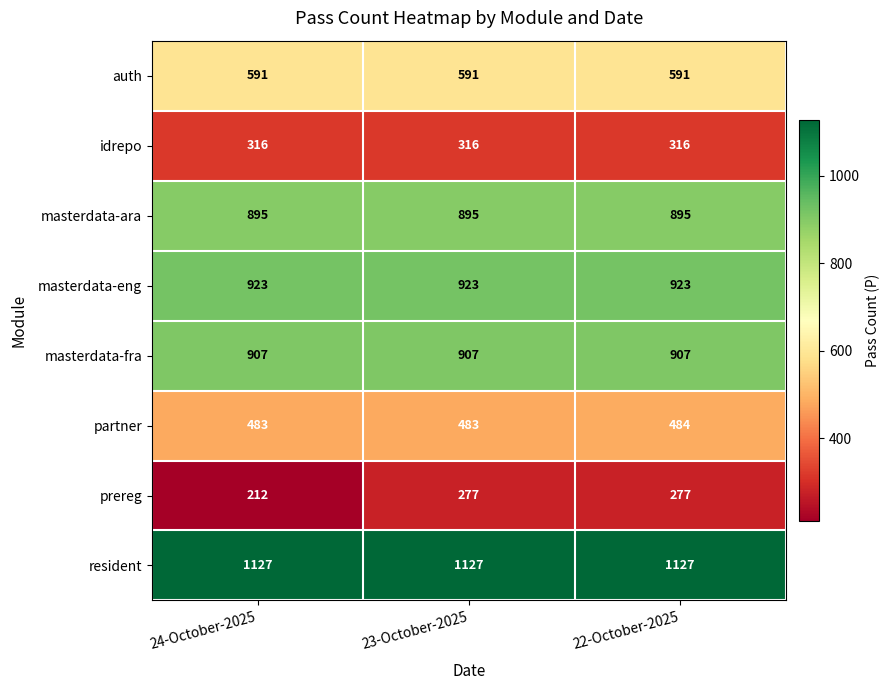

What is the sum of the masterdata-eng values at 24-October-2025 and 23-October-2025?

1846